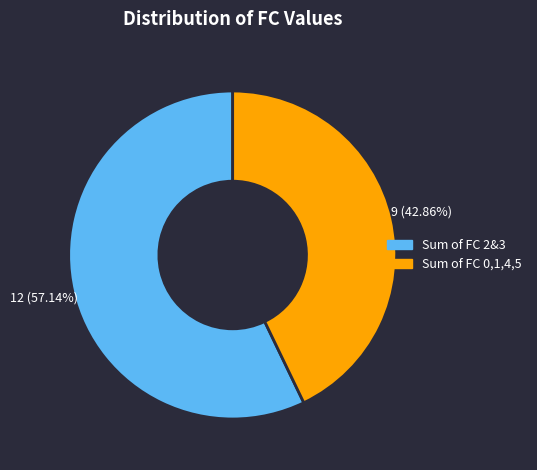

Approximately how many times larger is the value at Sum of FC 2&3 compared to Sum of FC 0,1,4,5?

1.3